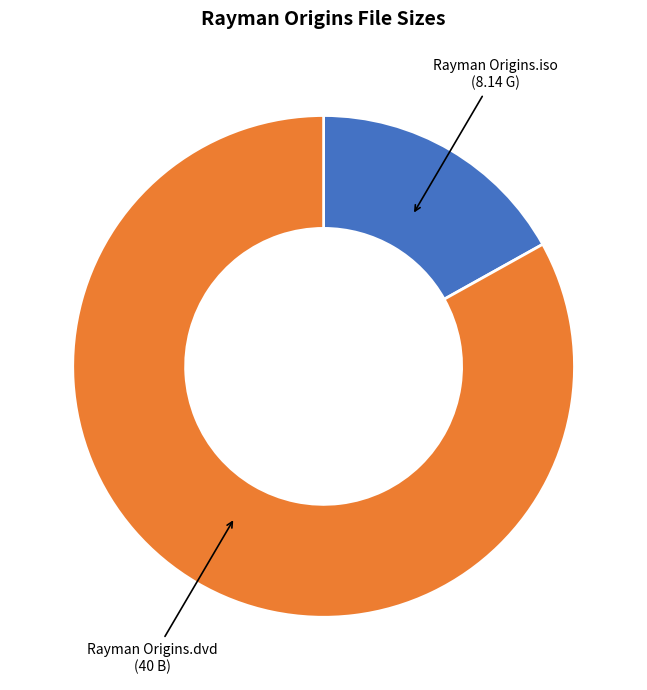

Is there any slice that represents more than half of the pie?

Yes